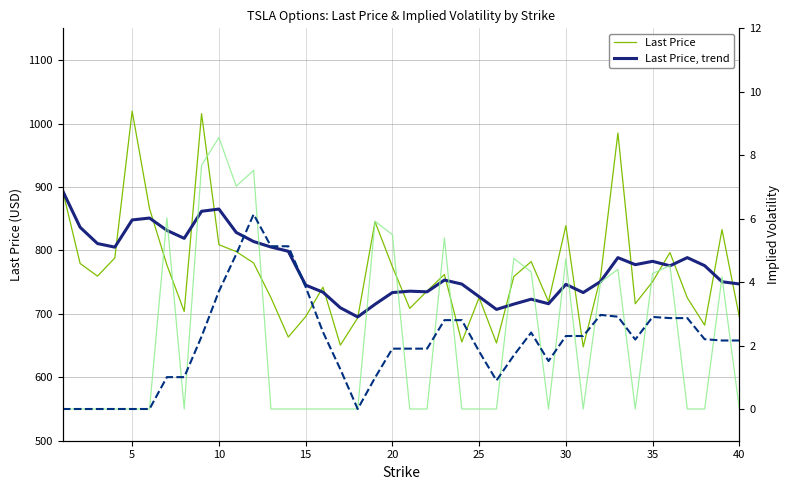

Is it true that Last Price, trend equals 1082.9 at 38?

False